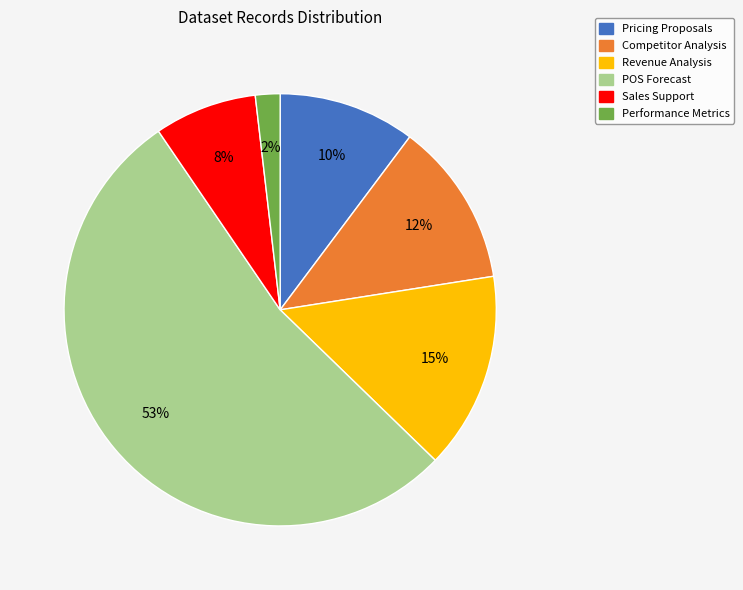

Which slice is the smallest?

Performance Metrics